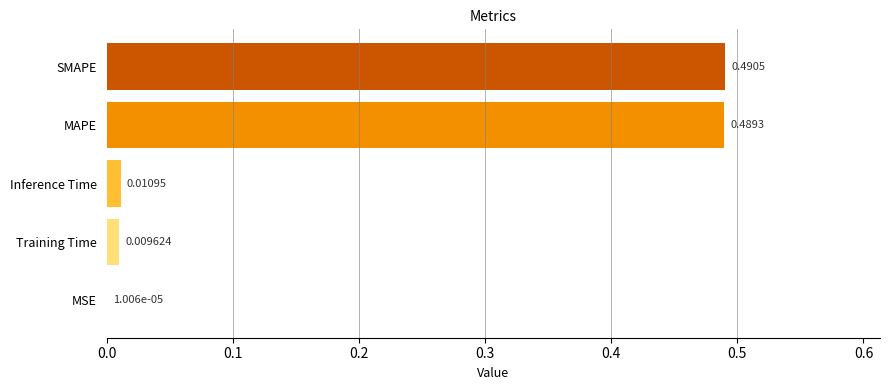

What is the sum of all values?

1.0